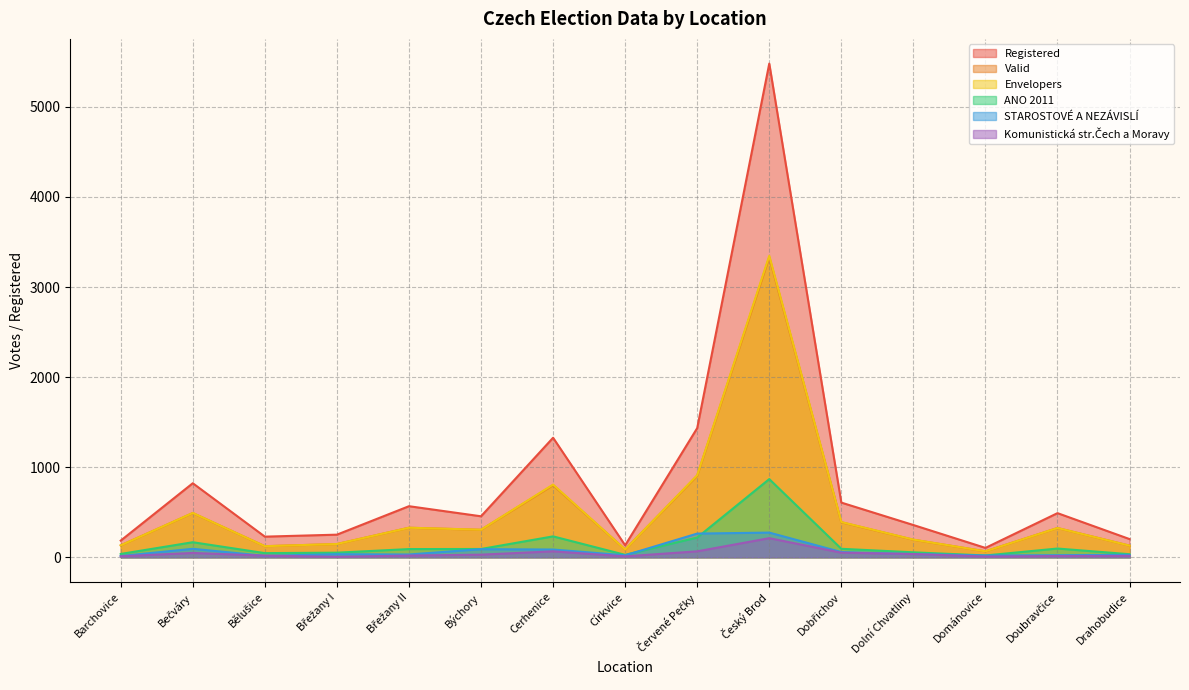

Which label corresponds to the largest value in the chart?

Český Brod